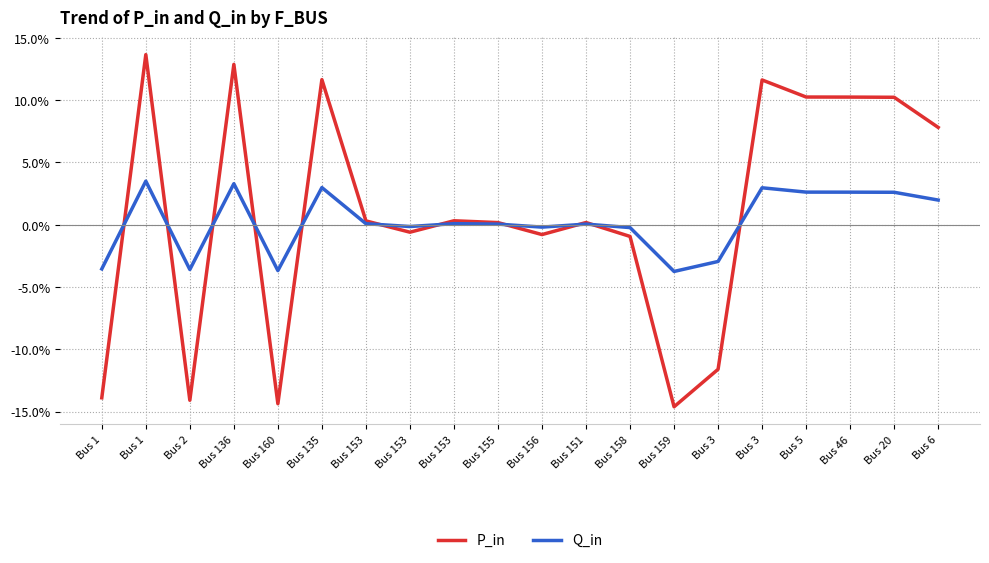

Does the chart have visible grid lines?

Yes